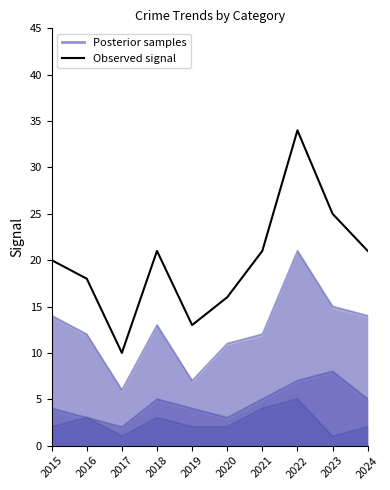

At which category does the chart reach its peak across all series?

2022